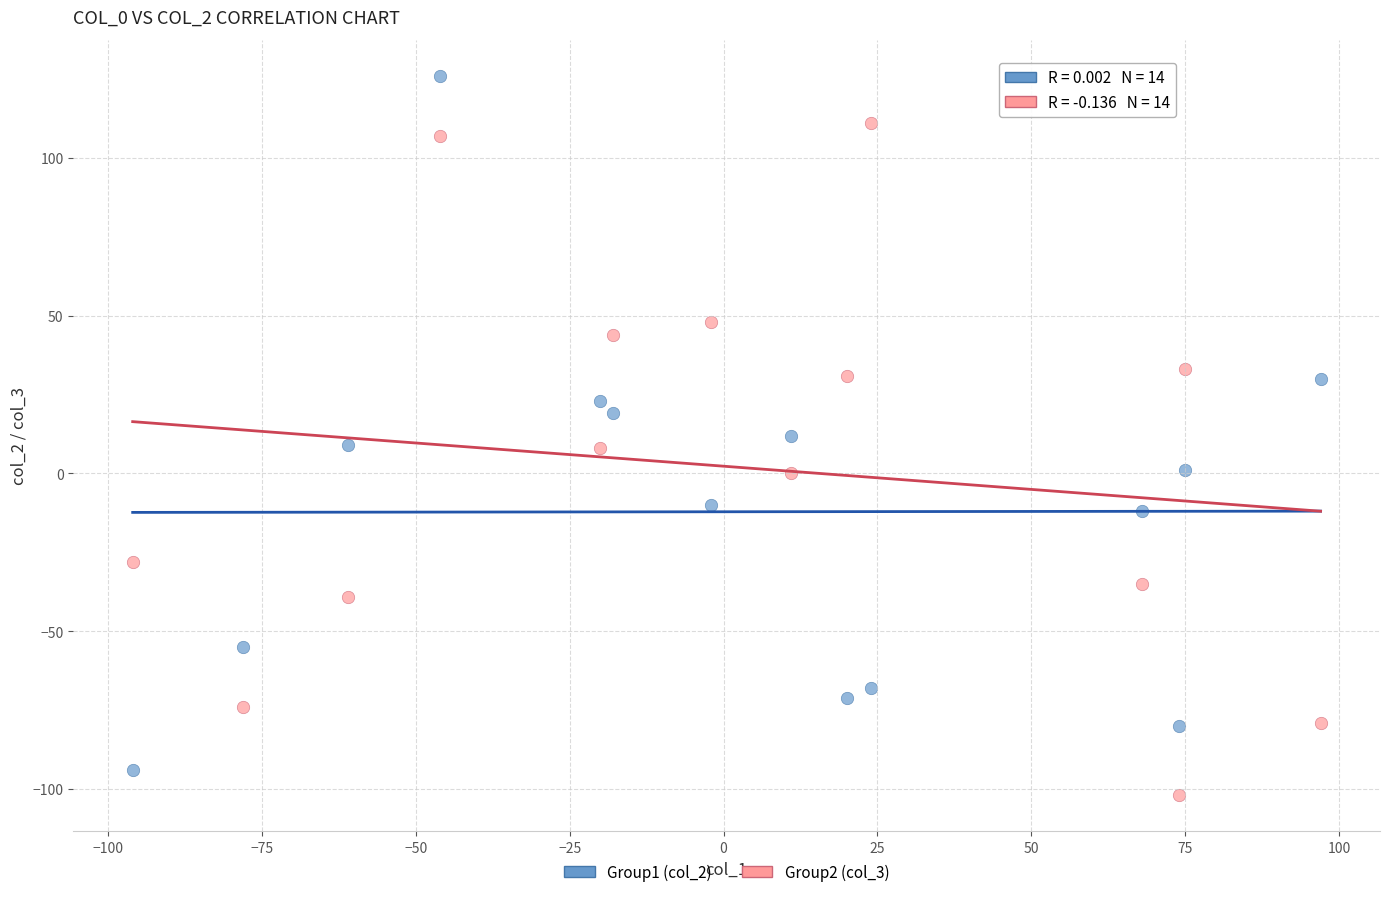

What are all the series names shown in the legend?

Group1 (col_2), Group2 (col_3)